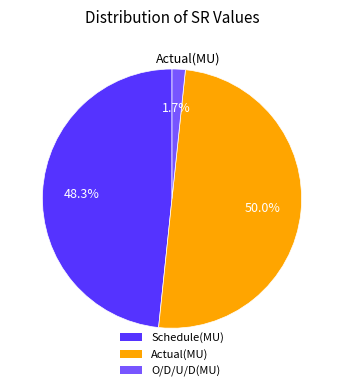

What percentage do O/D/U/D(MU) and Actual(MU) together represent?

51.7%